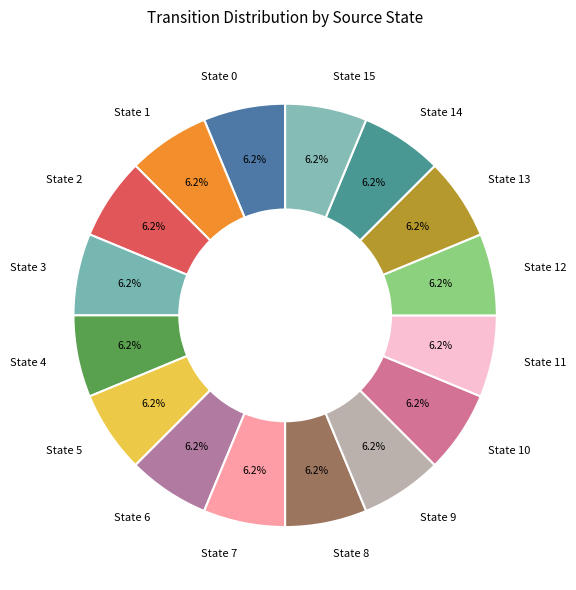

Do State 11 and State 9 together represent more than half of the pie?

No